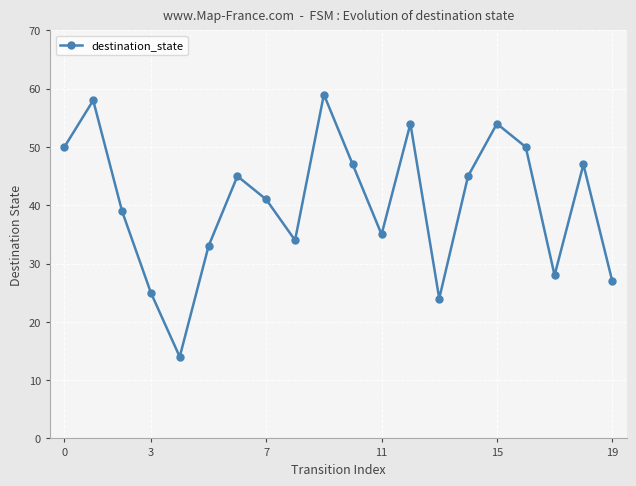

What is the difference between the maximum and minimum values?

45